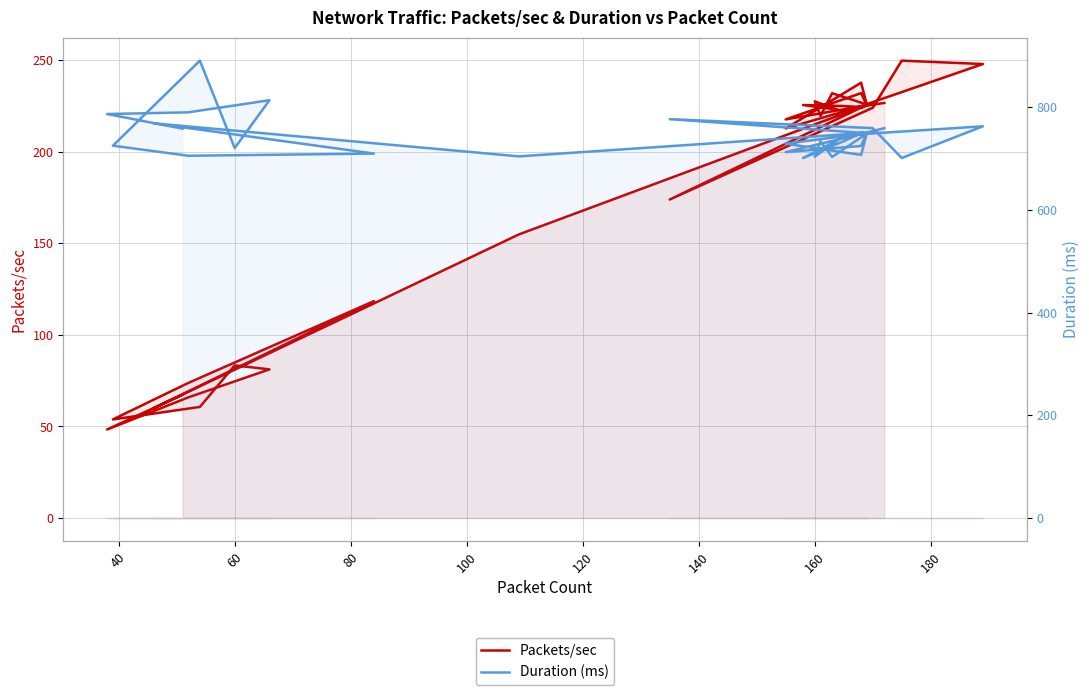

What is the sum of all Duration (ms) values?

29804.5